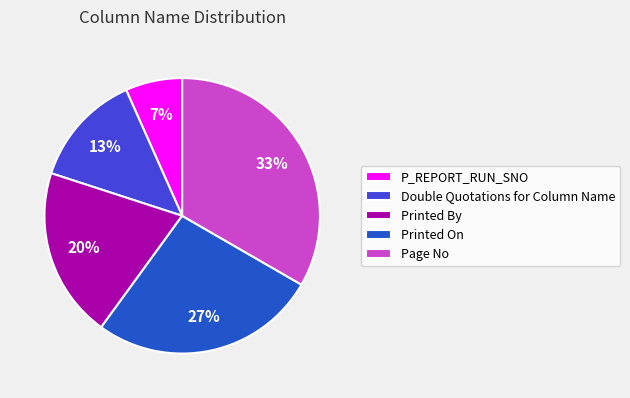

Which category has the smallest portion of the pie?

P_REPORT_RUN_SNO